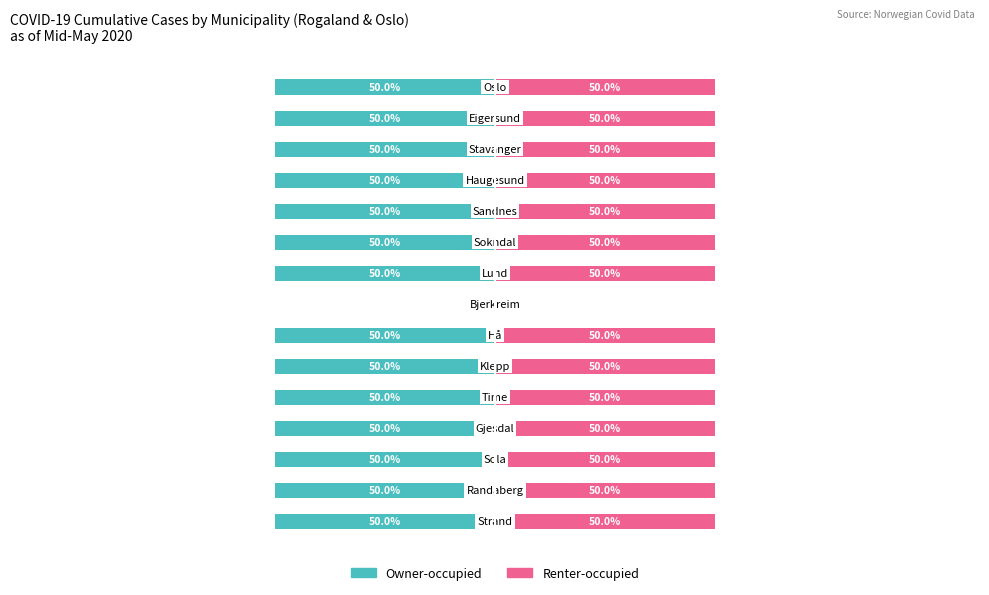

The value of Owner-occupied at 13 is -14. True or false?

False